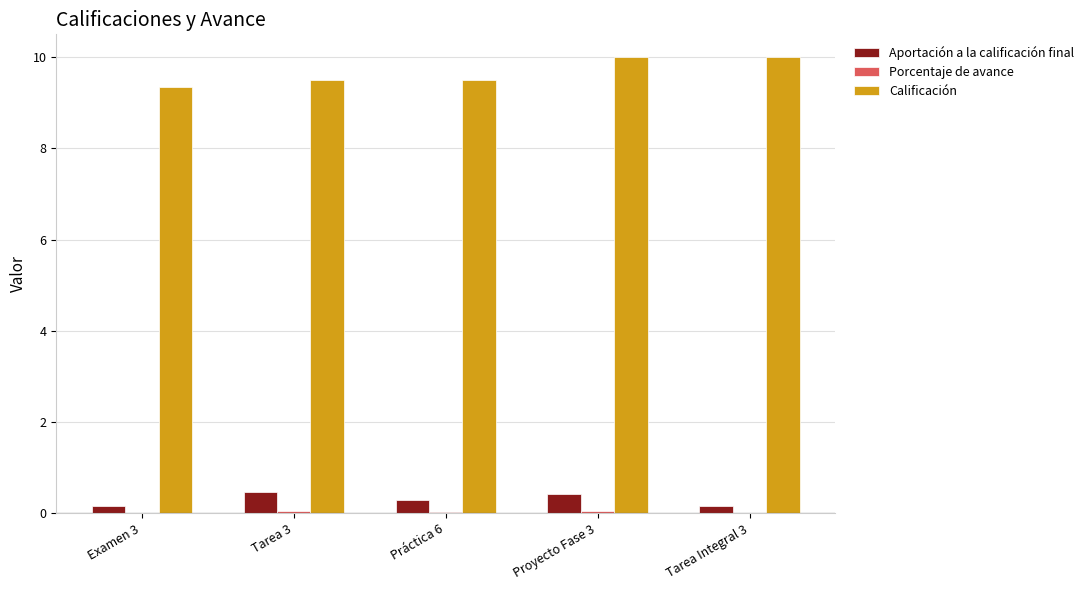

How many groups of bars are there?

5